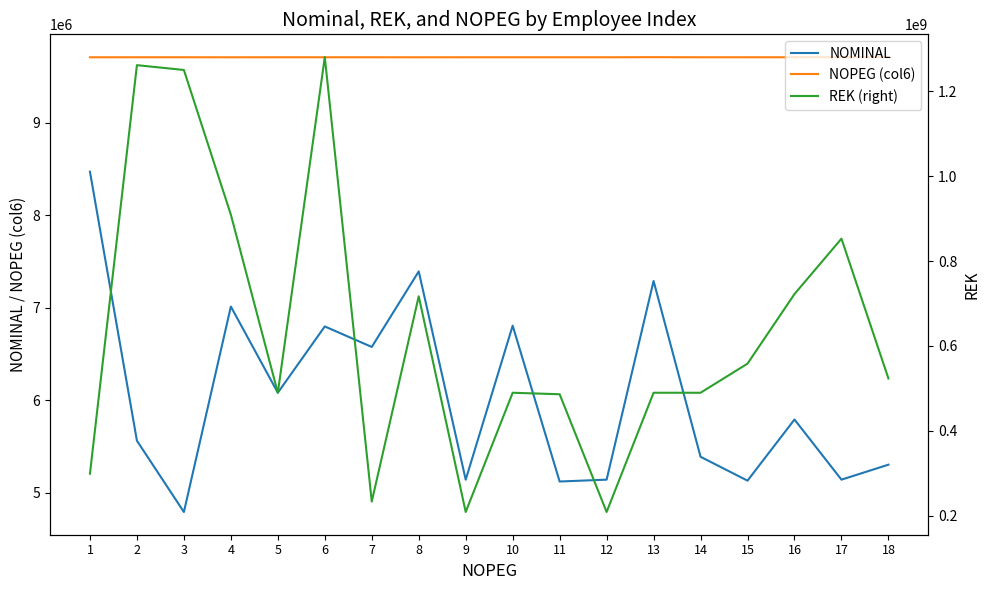

At which category is the sum across all series the highest?

6